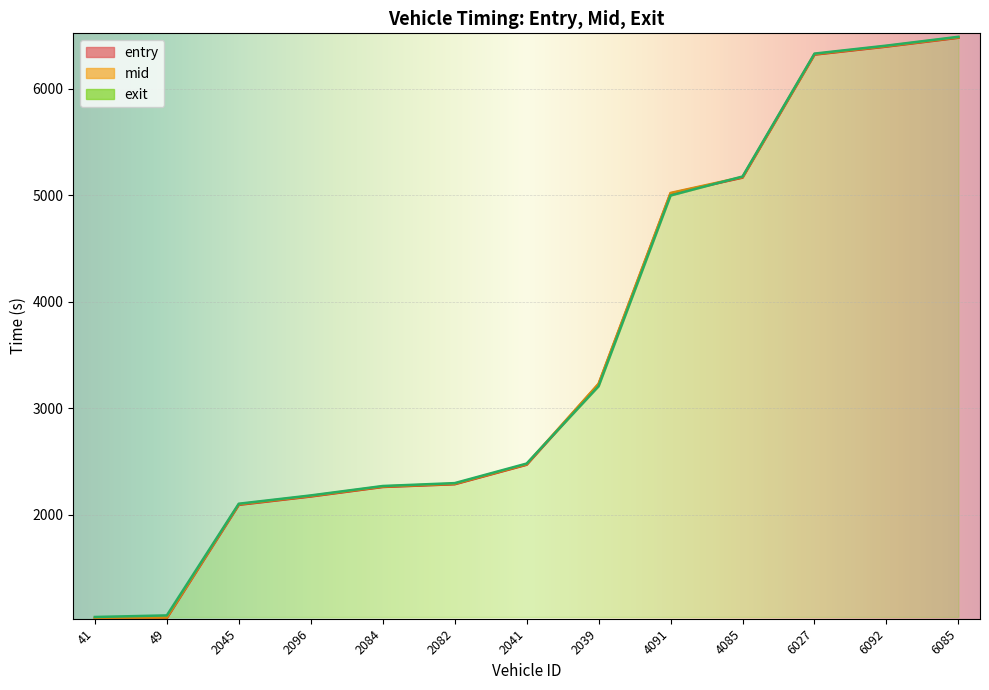

What is the sum of all exit values?

46022.1